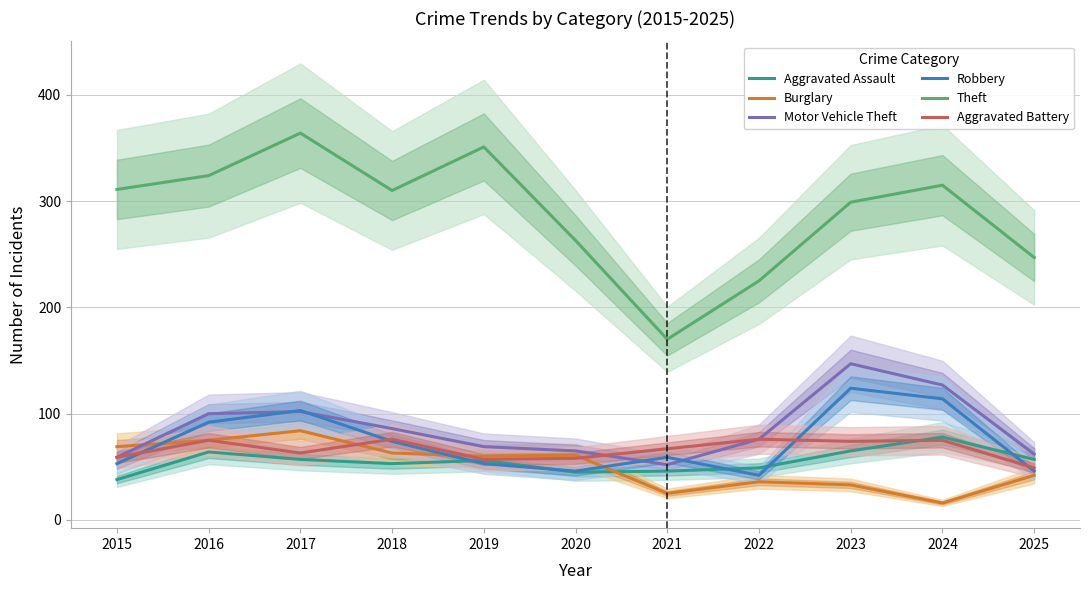

Between 2019 and 2021, which series saw the biggest shift?

Theft